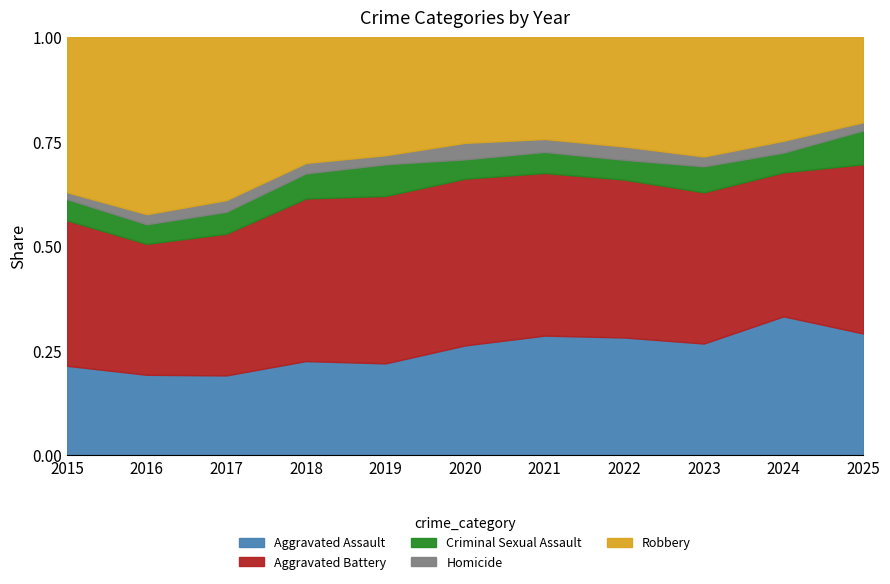

What is the total value across all series at 2022?

1.0